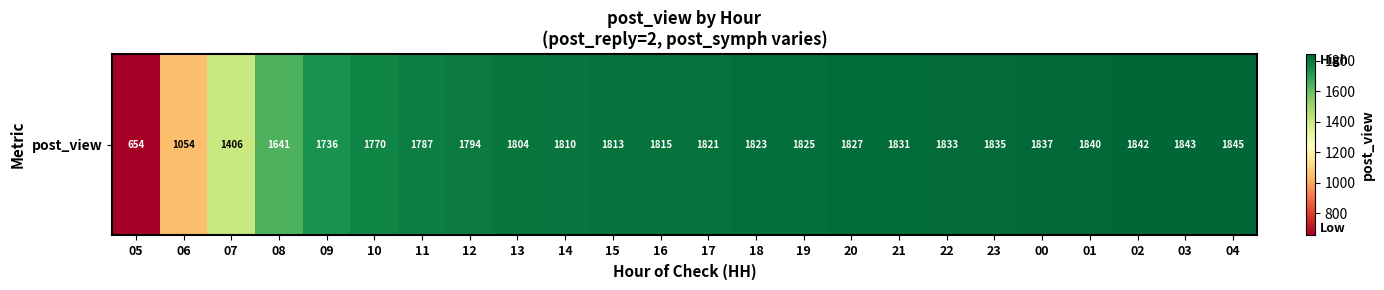

List the labels in order of value, smallest first.

05, 06, 07, 08, 09, 10, 11, 12, 13, 14, 15, 16, 17, 18, 19, 20, 21, 22, 23, 00, 01, 02, 03, 04